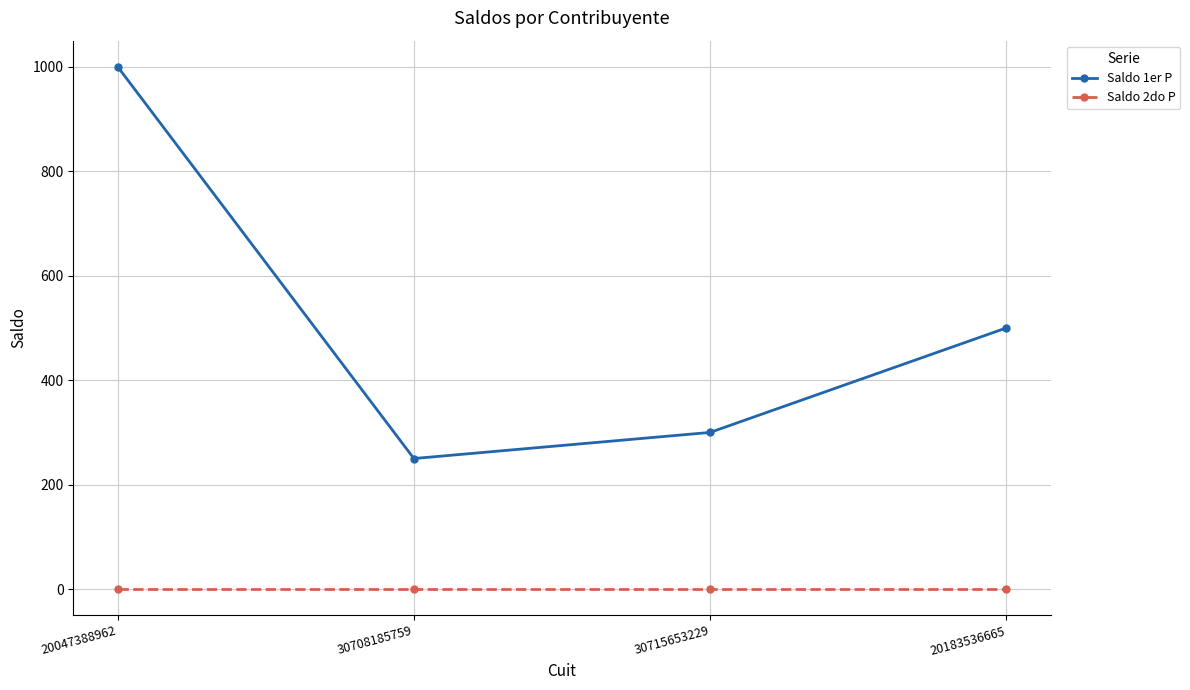

What is the difference between the Saldo 1er P values at 20047388962 and 30708185759?

750